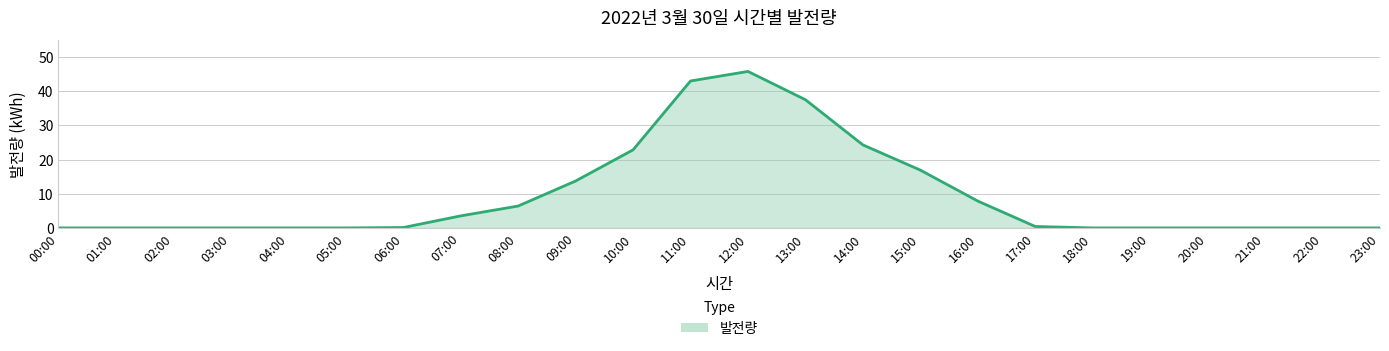

What is the label of the 20th point from the left?

19:00